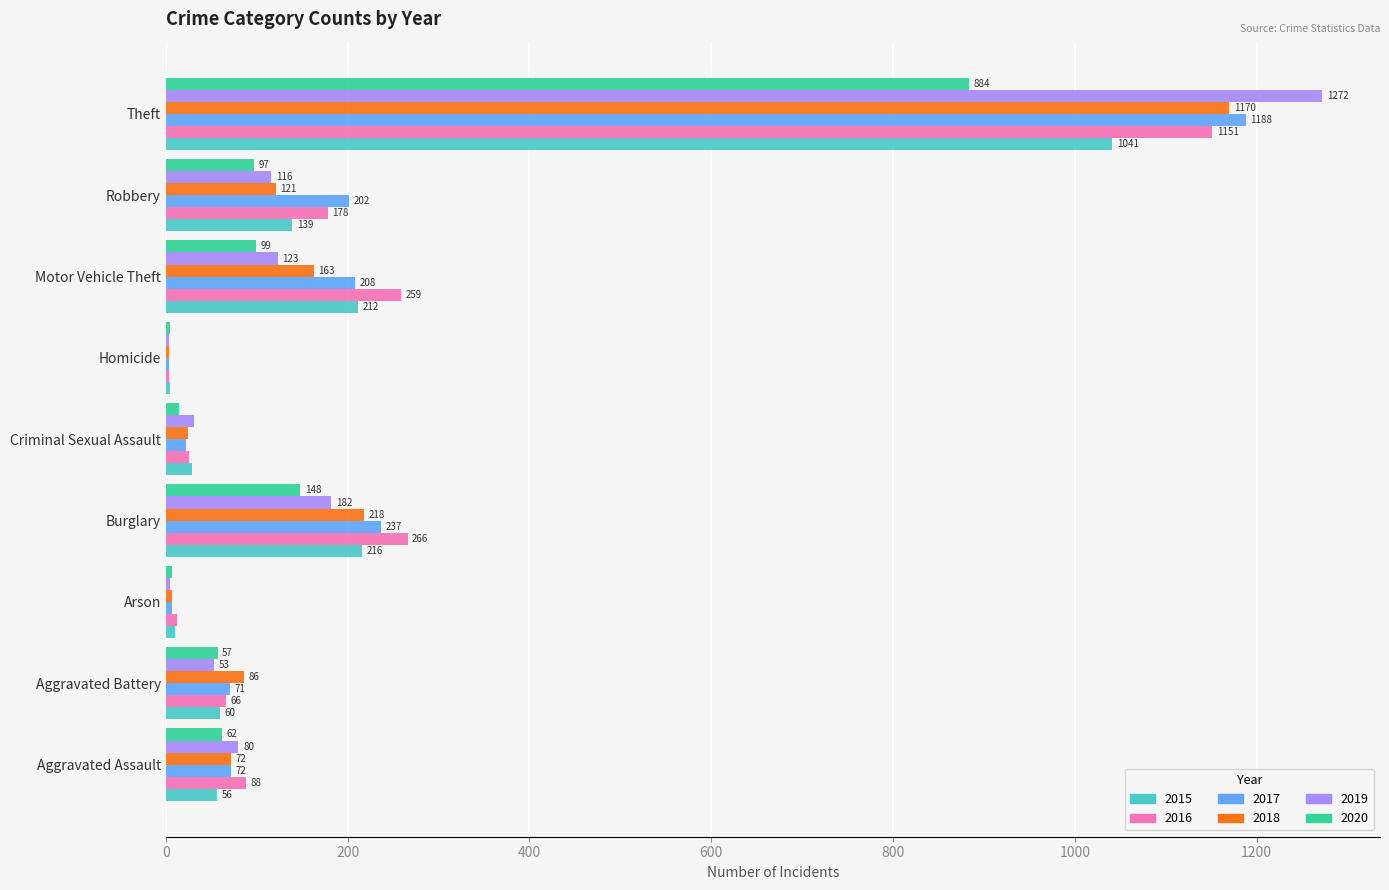

What is the sum of the 2019 values at Arson and Aggravated Battery?

58